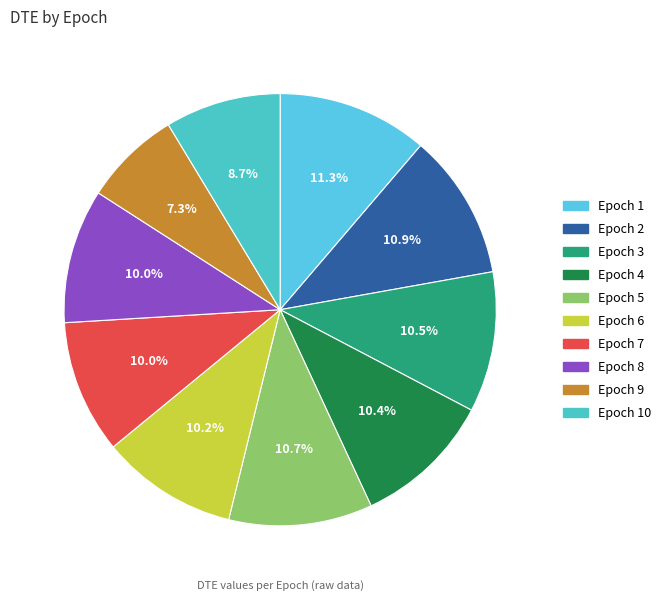

How many segments does this pie chart have?

10